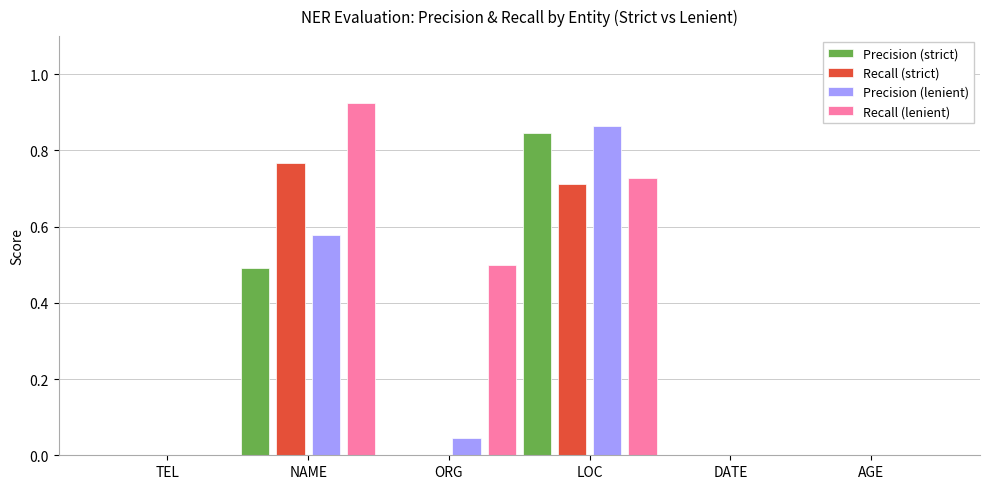

Is the value of Precision (strict) at LOC greater than the value of Precision (lenient) at NAME?

Yes